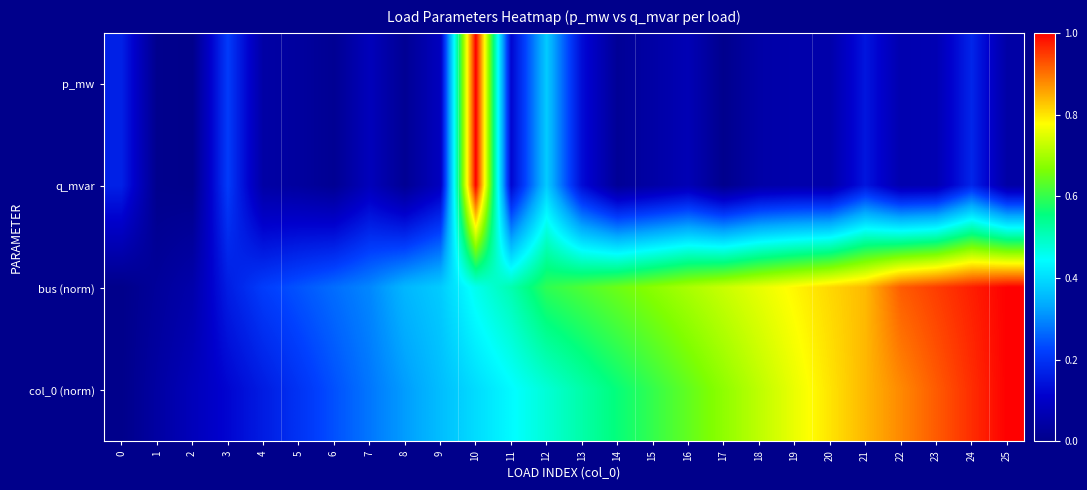

Which series changed the most between 3 and 7?

col_0 (norm)